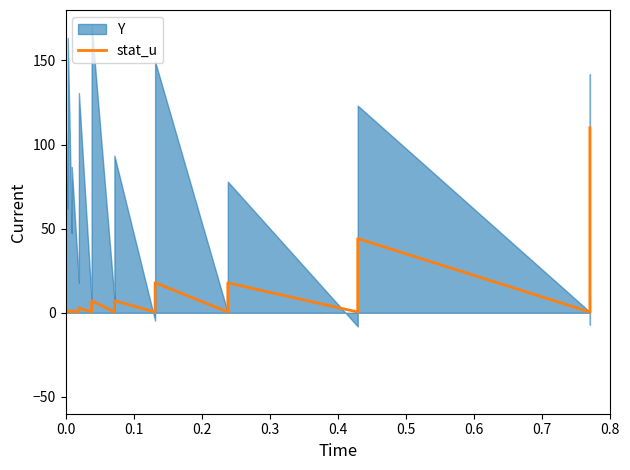

Does the chart display data point markers on the line(s)?

No